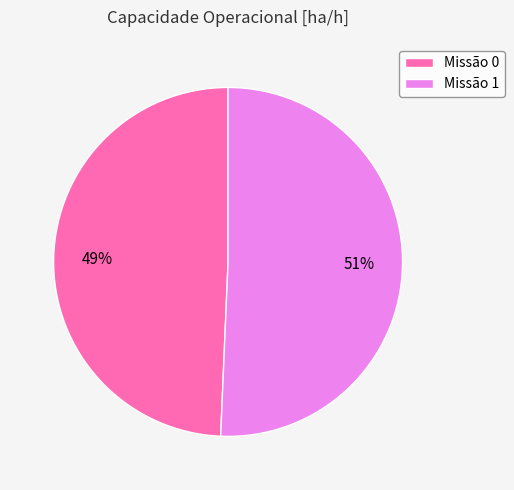

What is the largest slice in the pie chart?

Missão 1